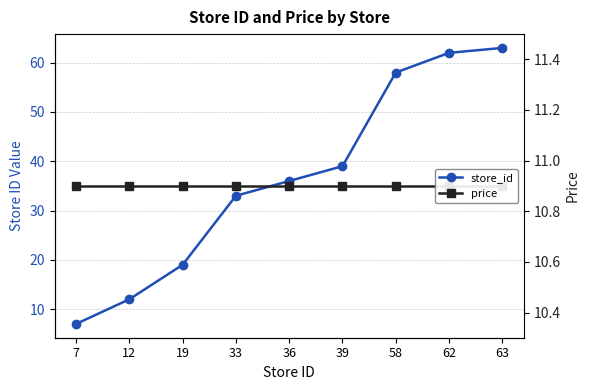

Which category has the lowest value in the price series?

7